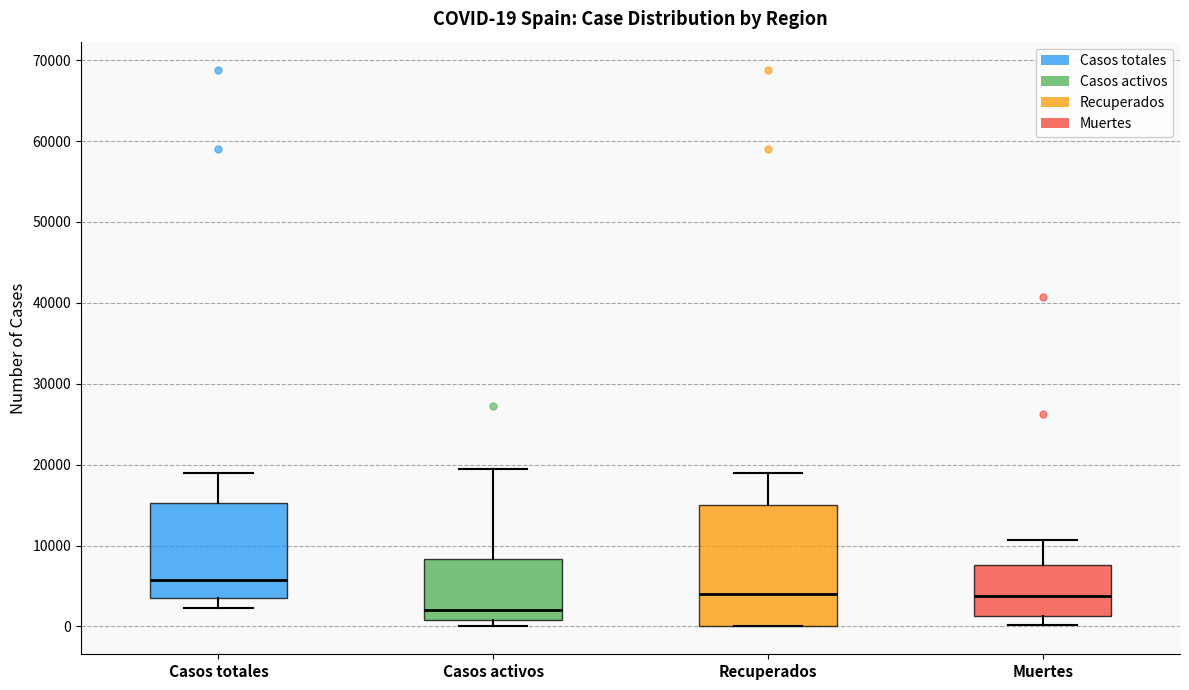

Which box's median line is the lowest?

Casos activos